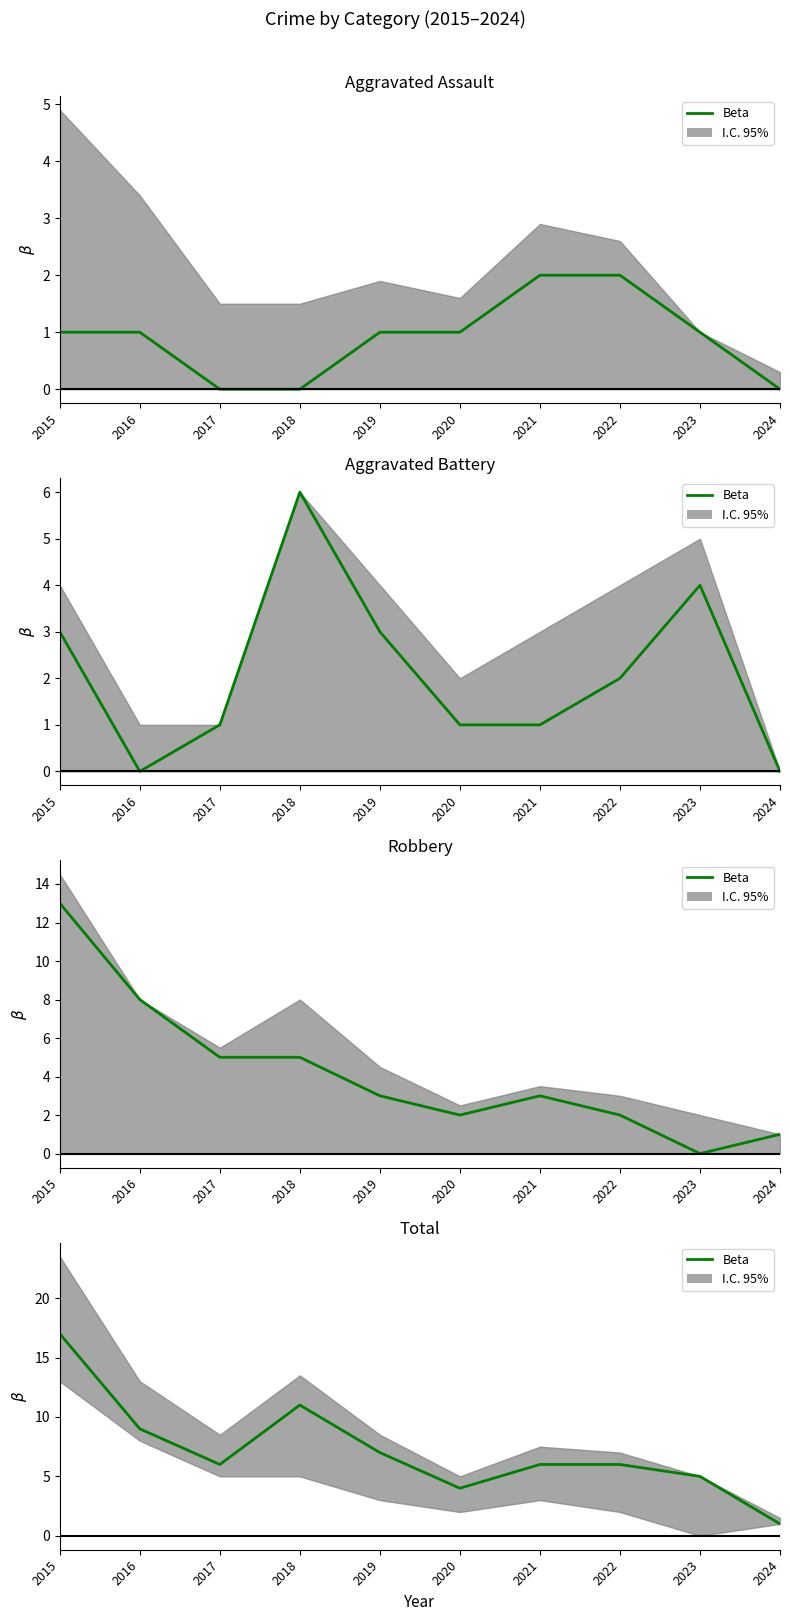

What is the sum of all values?

72